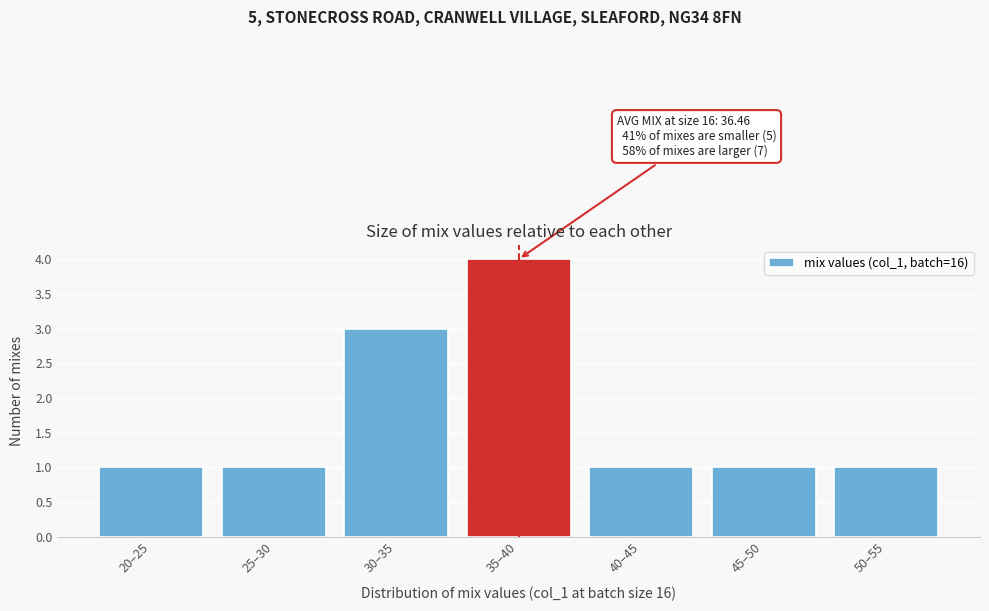

Reading left to right, extract all data points from this chart.

1	1	3	4	1	1	1